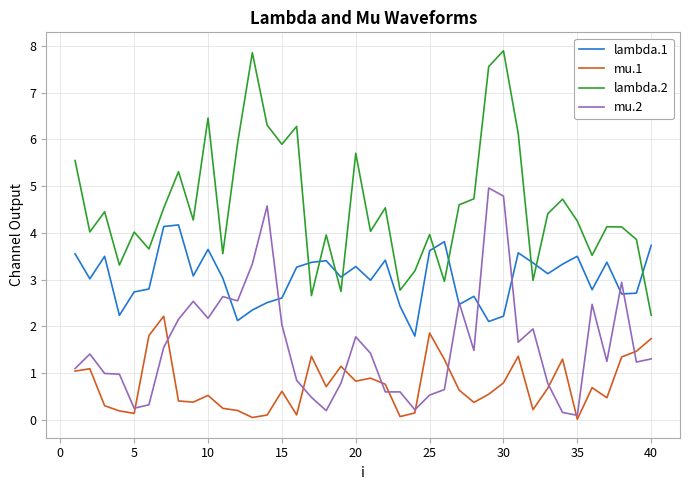

Rank the series by their average value, from lowest to highest.

mu.1, mu.2, lambda.1, lambda.2